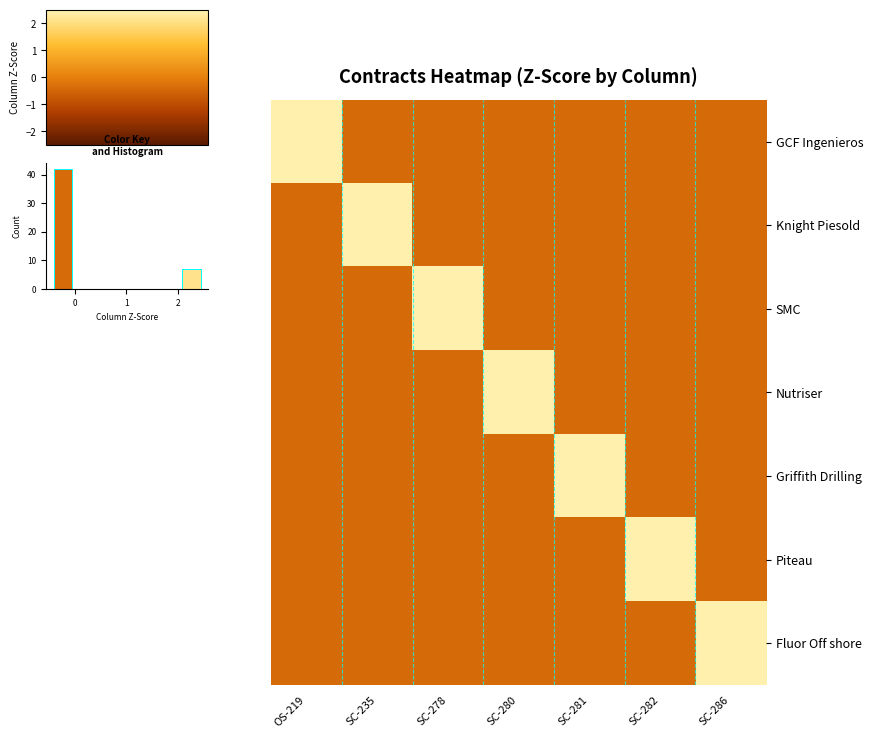

What is the approximate value of SMC at SC-280?

-0.4